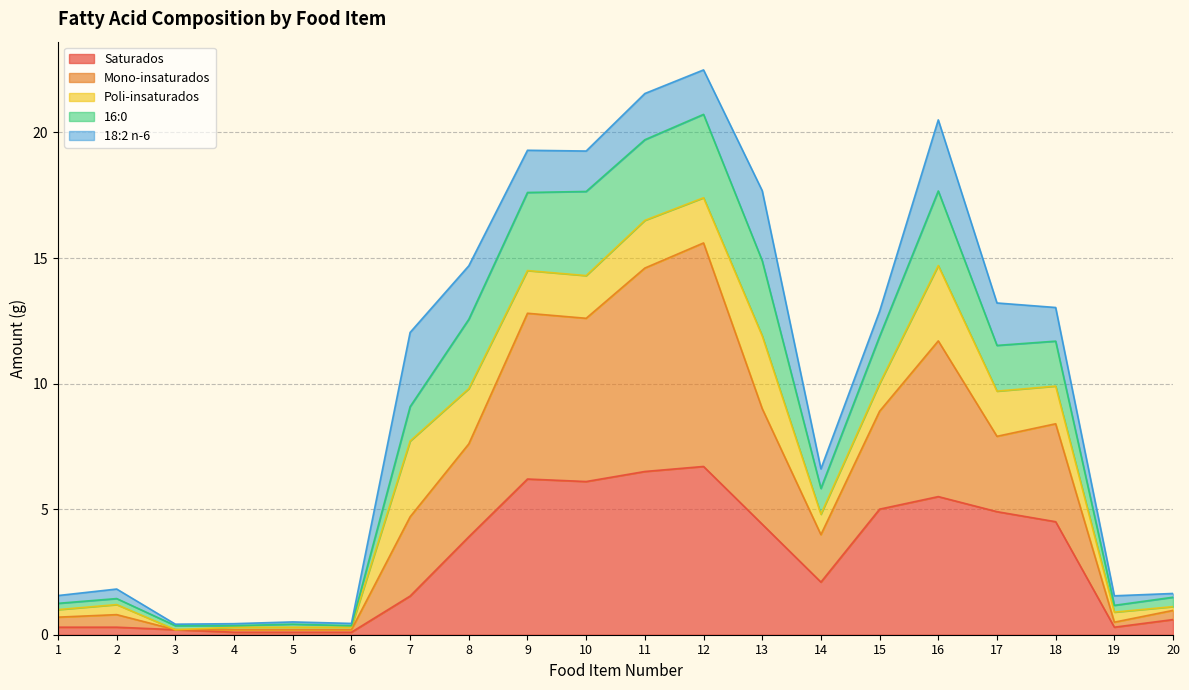

The Saturados series shows 1.8 at 8. True or false?

False